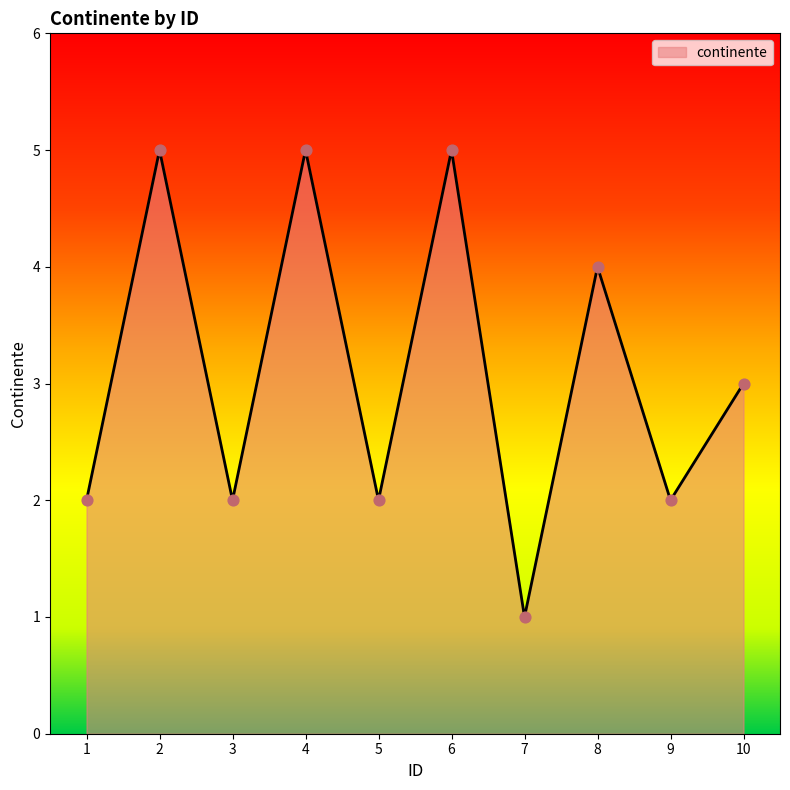

Approximately how many times larger is the value at 3 compared to 4?

0.4